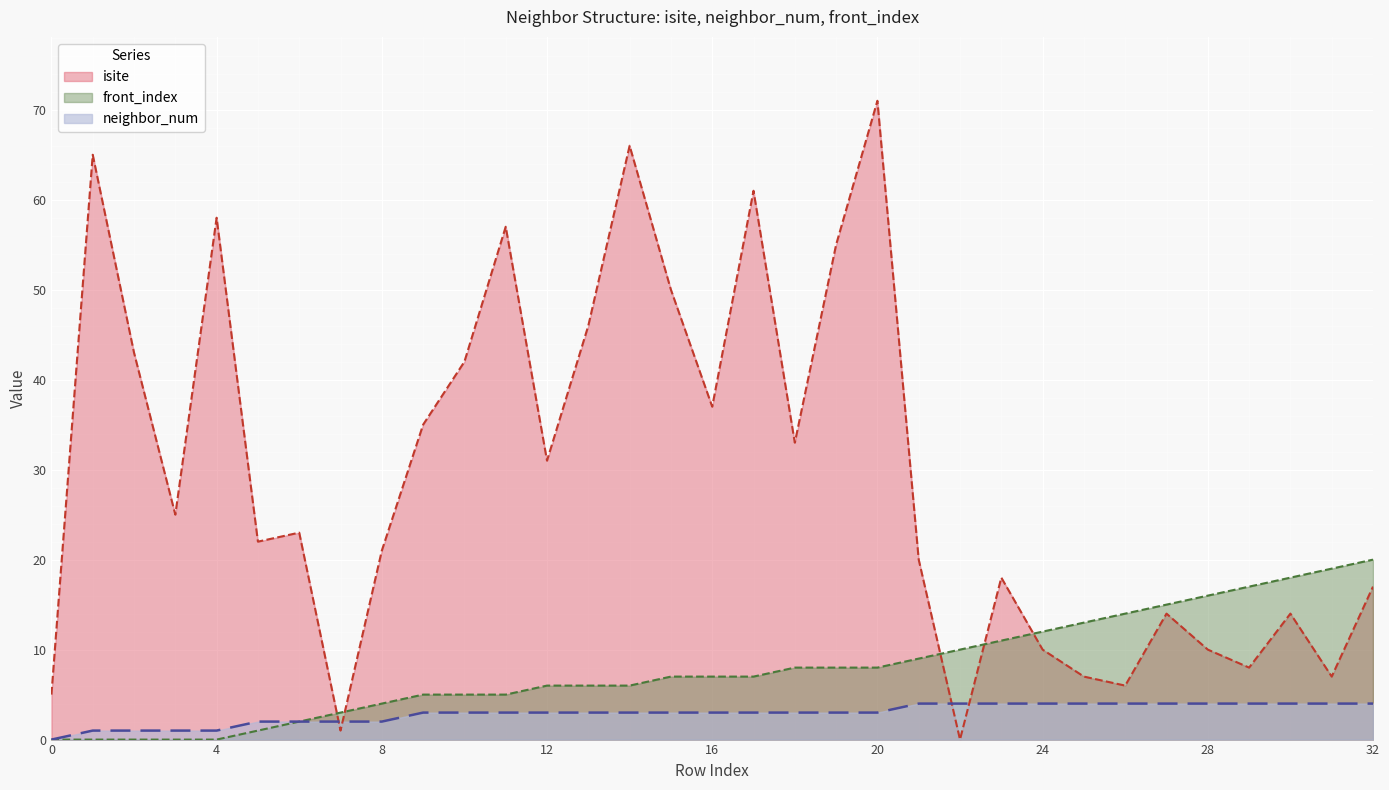

What is the difference between the highest and lowest values at 32?

16